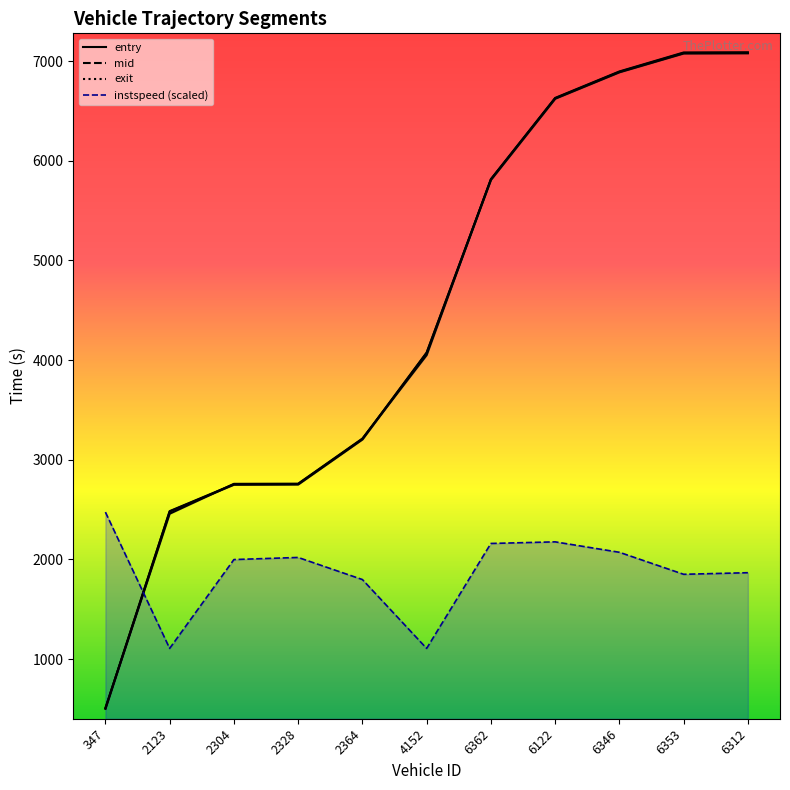

True or false: instspeed_line has more than 1 points higher than both neighbors.

True